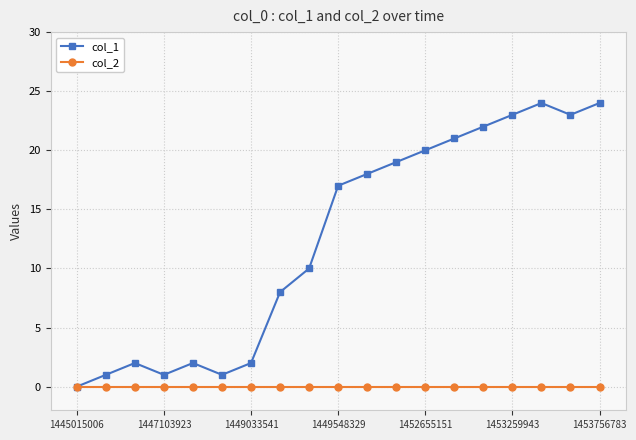

Rank the series by their maximum value, from highest to lowest.

col_1, col_2